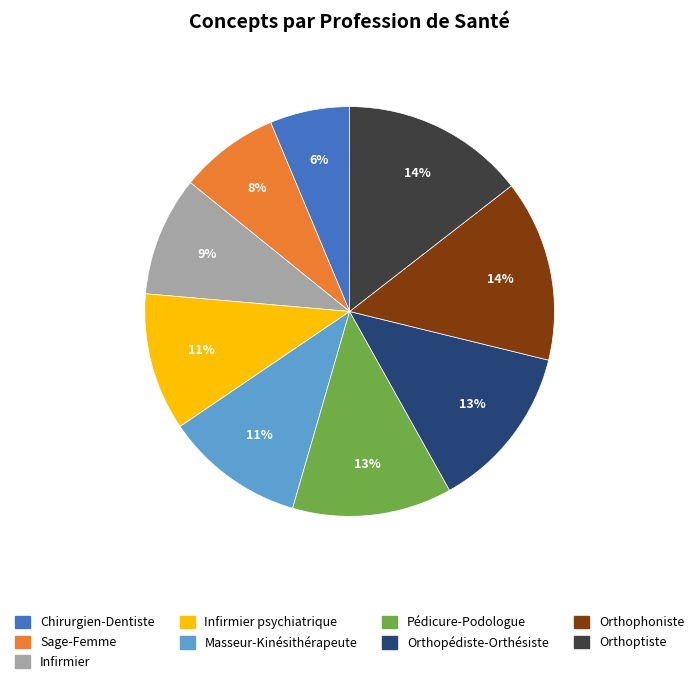

To the nearest percent, what is the average slice percentage?

11%